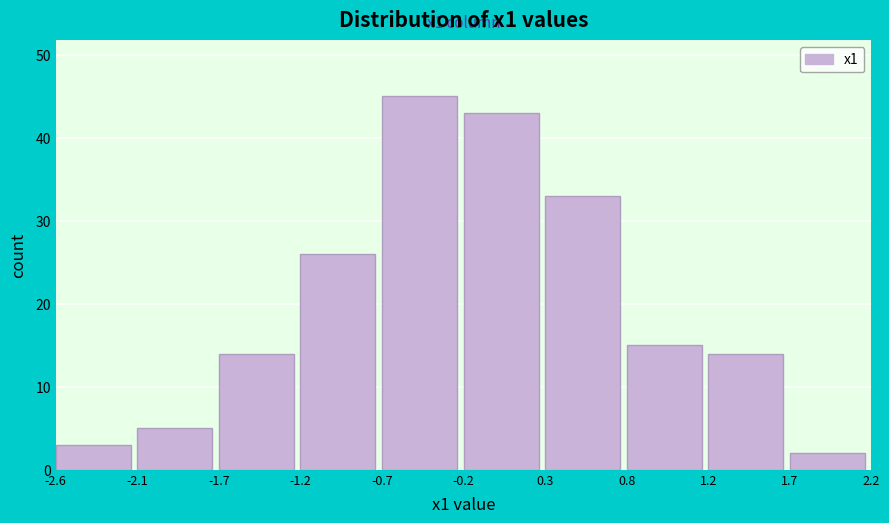

Reading left to right, transcribe all the data shown in this chart.

-2.6=3	-2.1=5	-1.7=14	-1.2=26	-0.7=45	-0.2=43	0.3=33	0.8=15	1.2=14	1.7=2